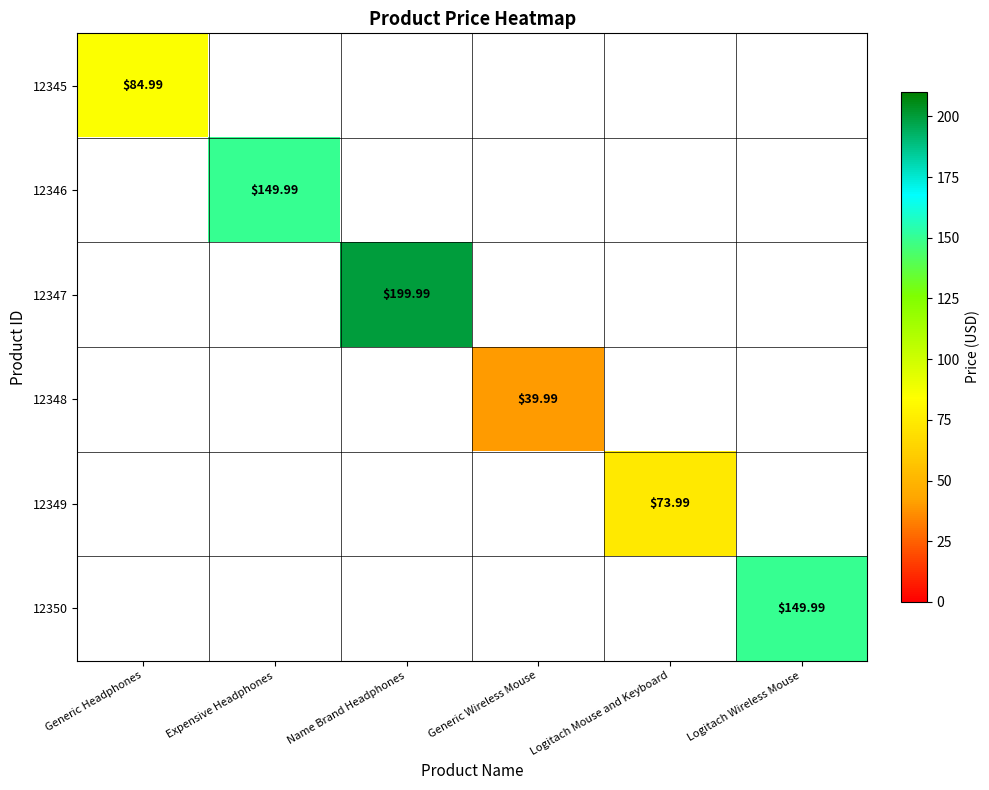

At which category does the chart reach its peak across all series?

Name Brand Headphones